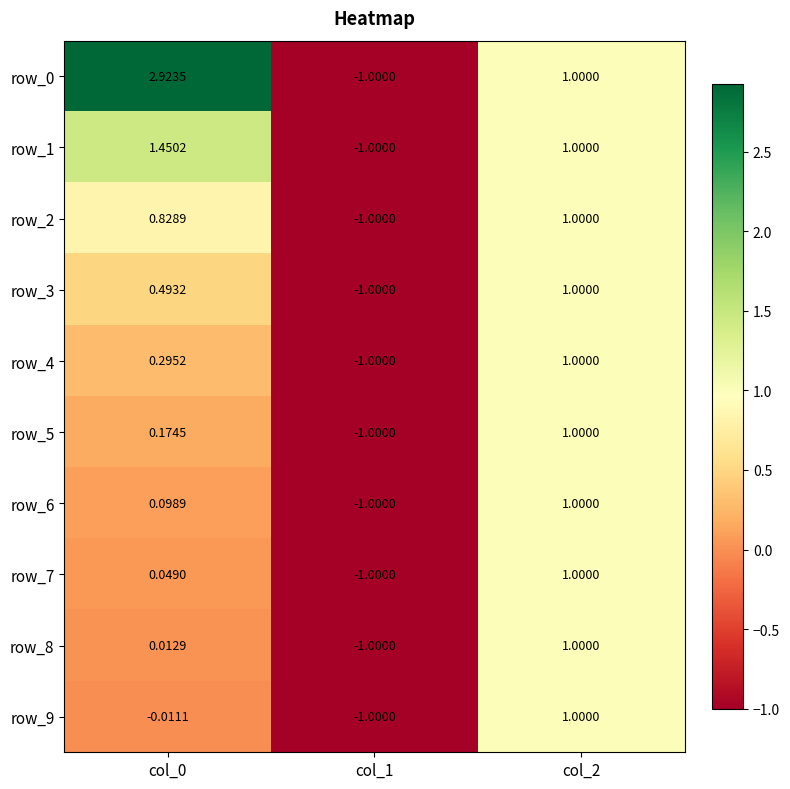

How many distinct data groups are displayed?

10